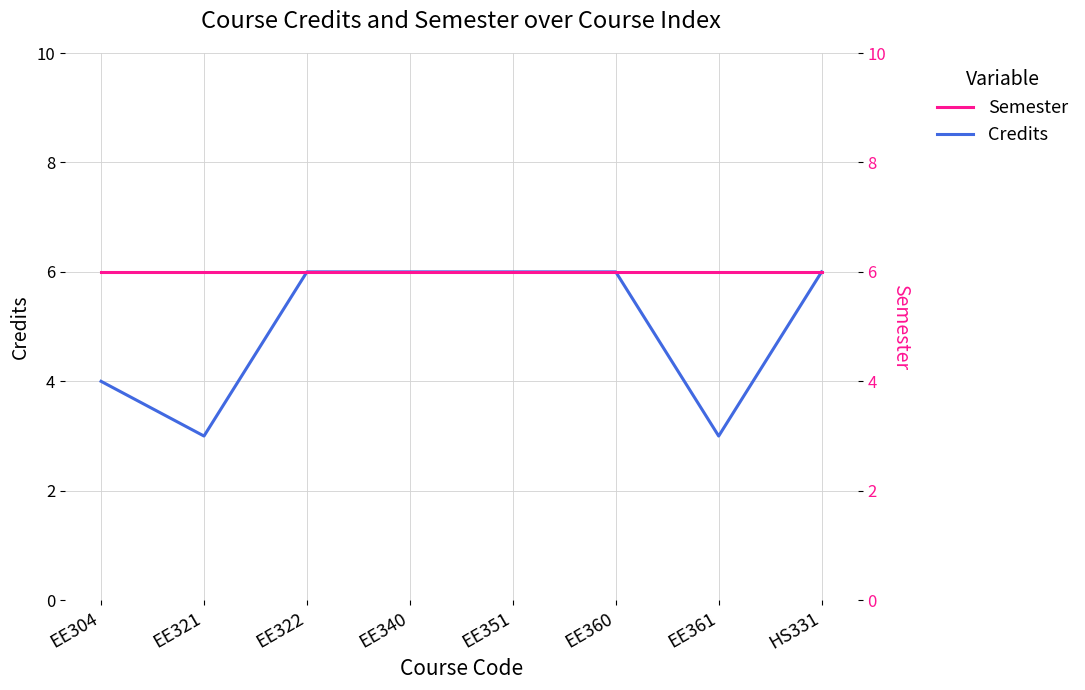

At which label does Semester reach its peak?

EE304